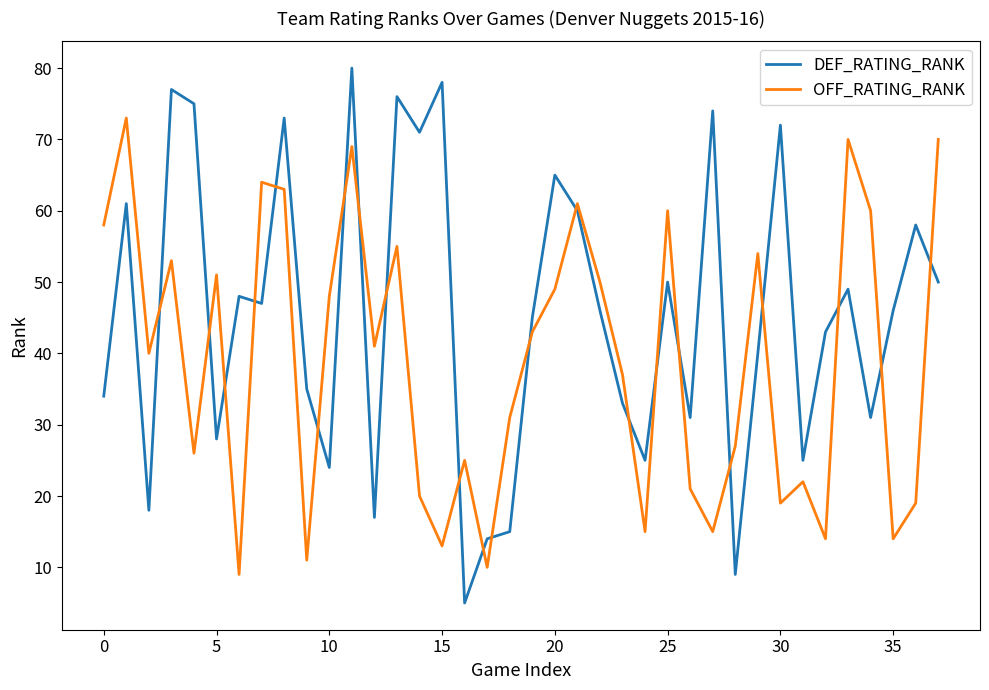

What is the difference between the maximum and minimum values in the DEF_RATING_RANK series?

75